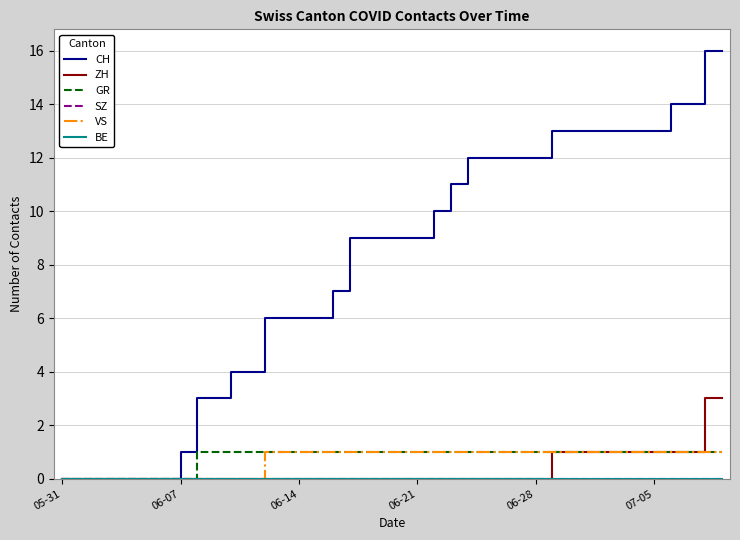

Does the chart display data point markers on the line(s)?

No